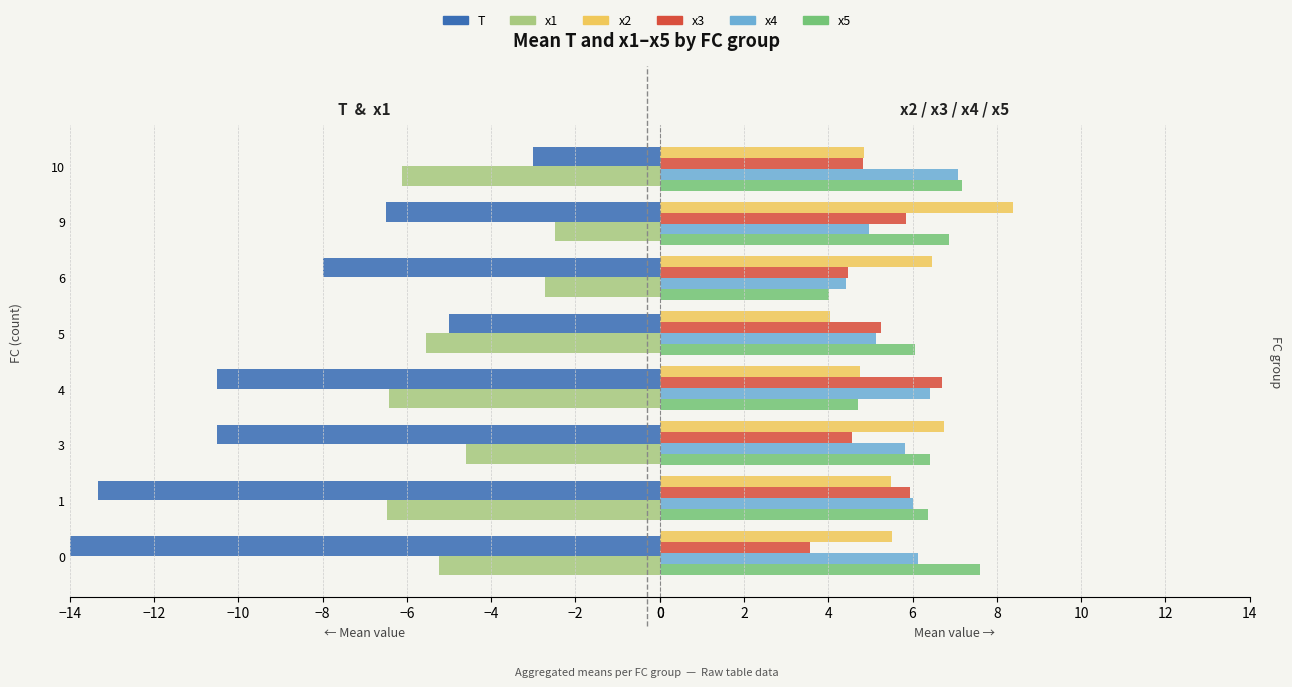

The value of T at 4 is -3.2. True or false?

False